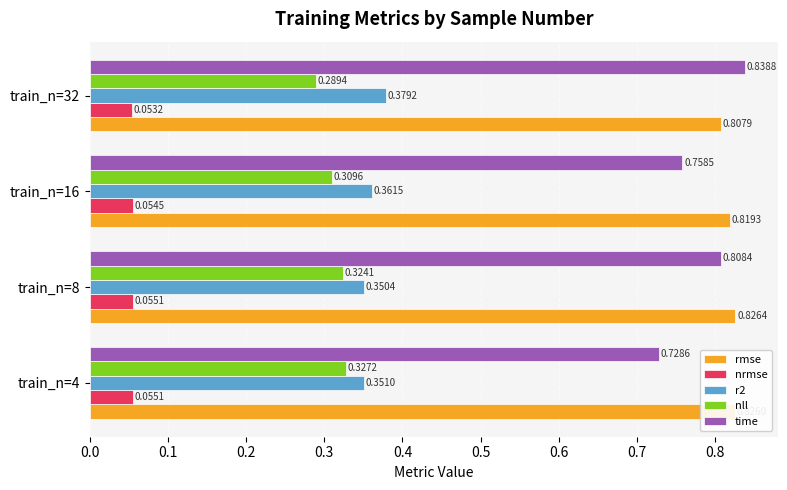

Which series has the largest range (max minus min)?

time